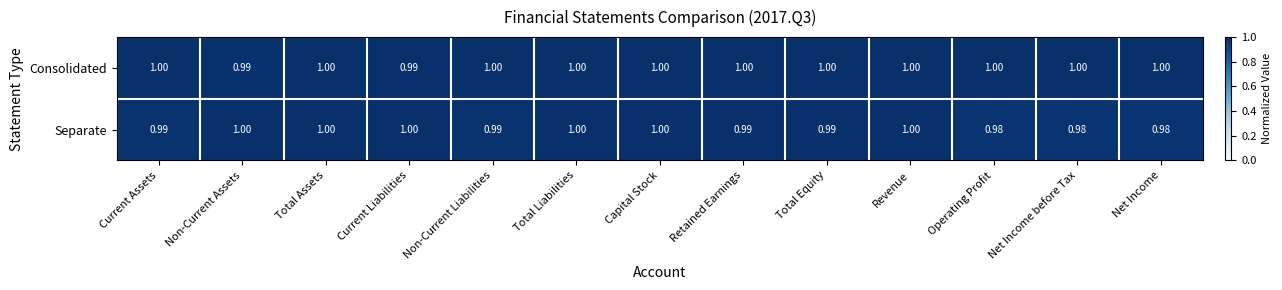

How many data points does each series have?

13